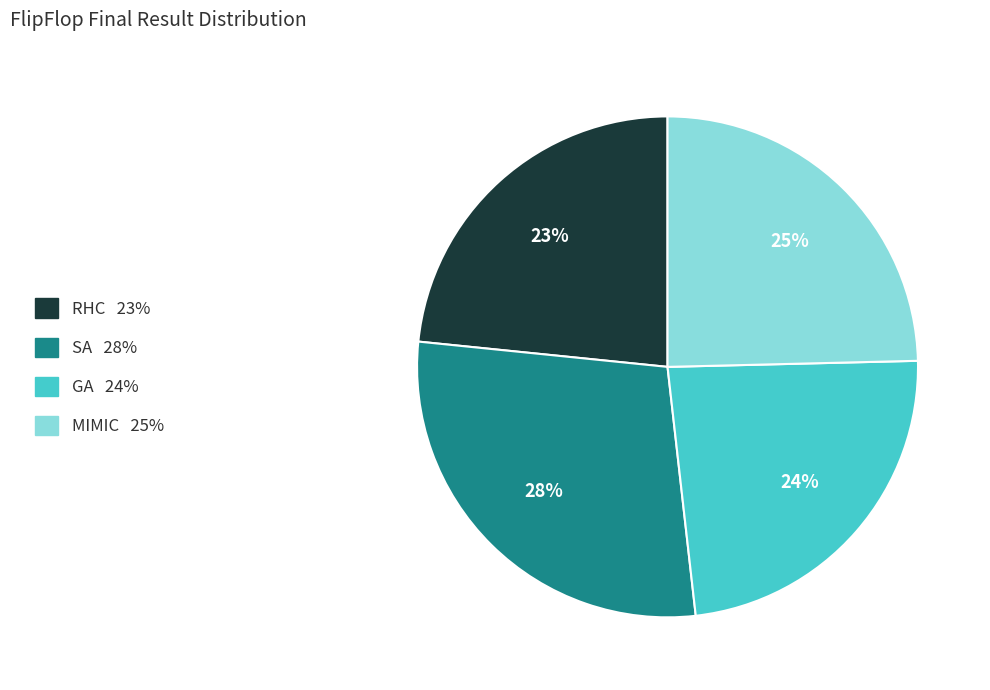

The GA slice represents 33% of the pie. True or false?

False